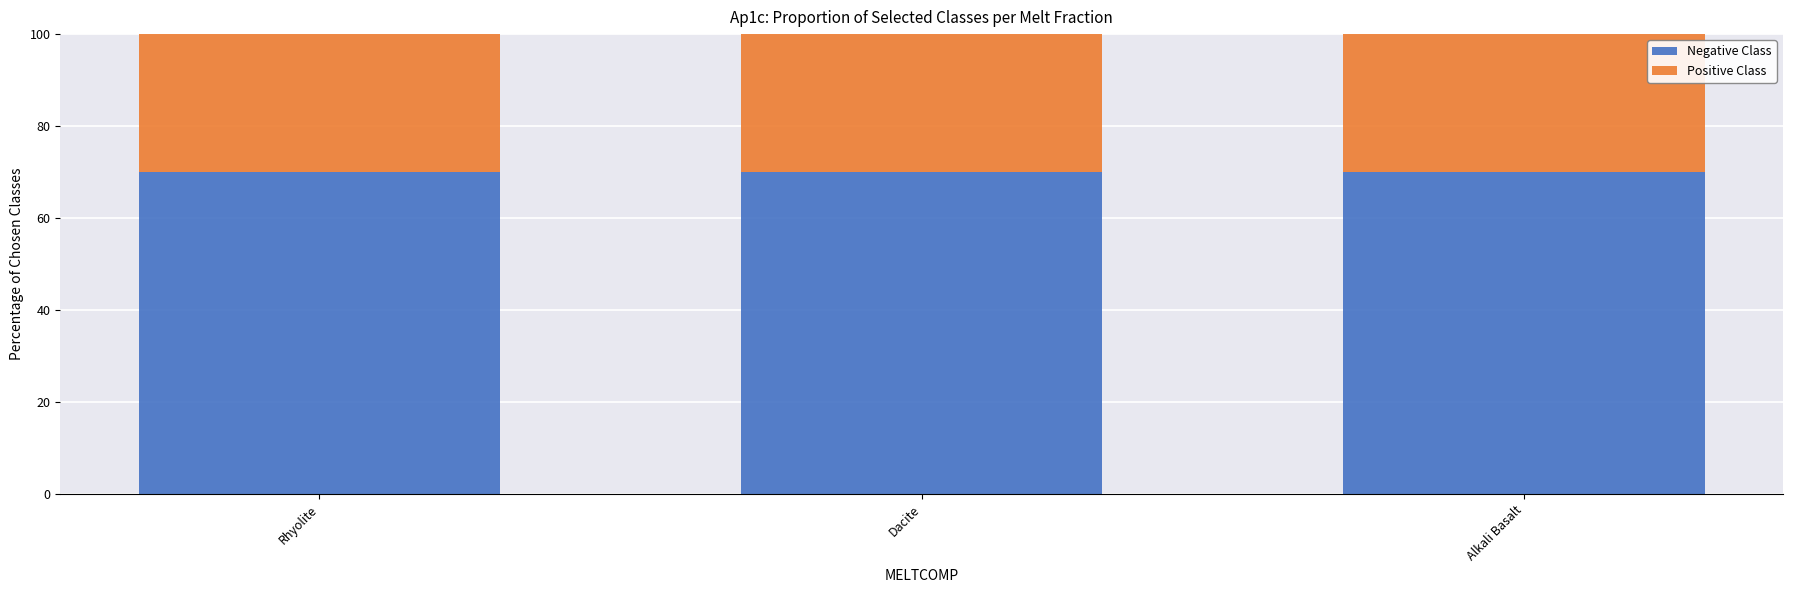

What is the total value across all series at Dacite?

100.0